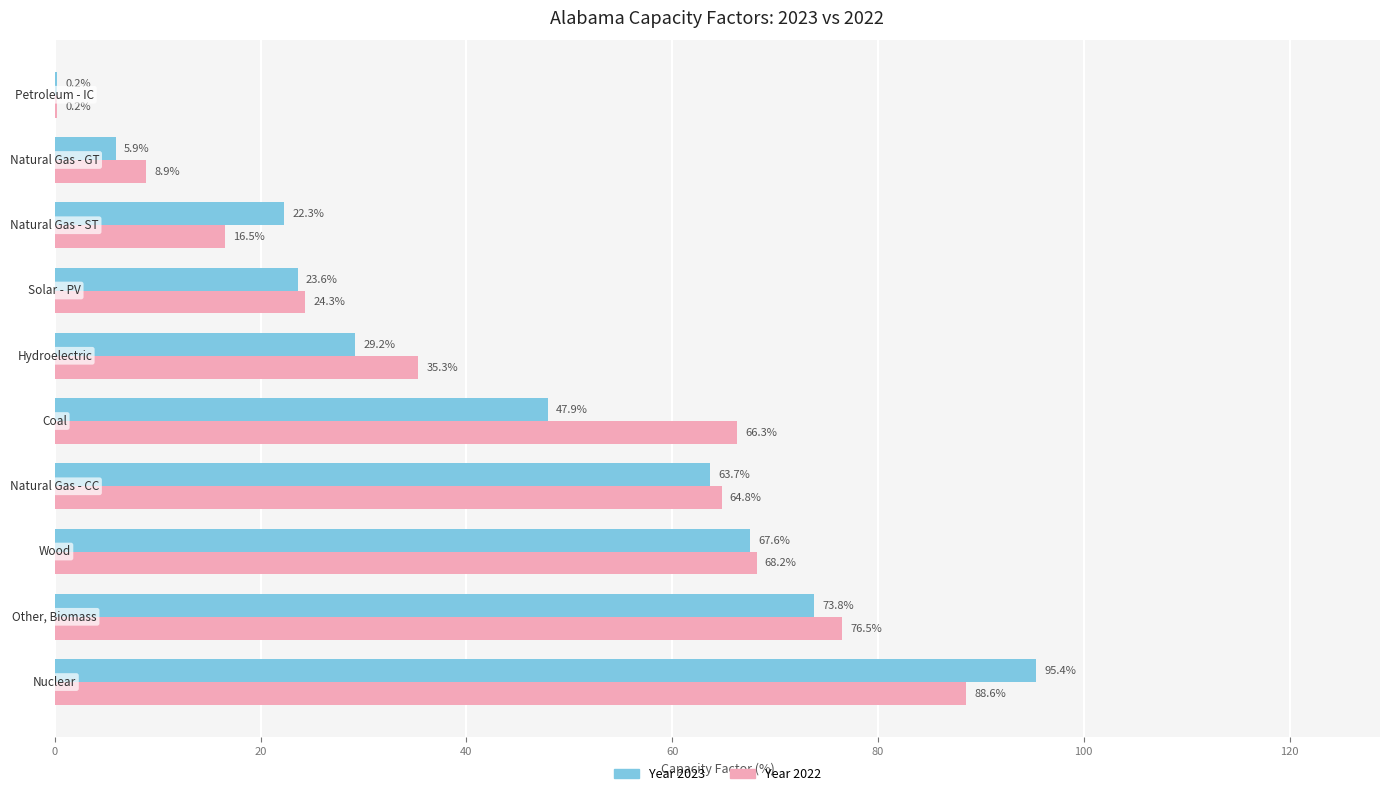

Which series has the largest total across all categories?

Year 2022